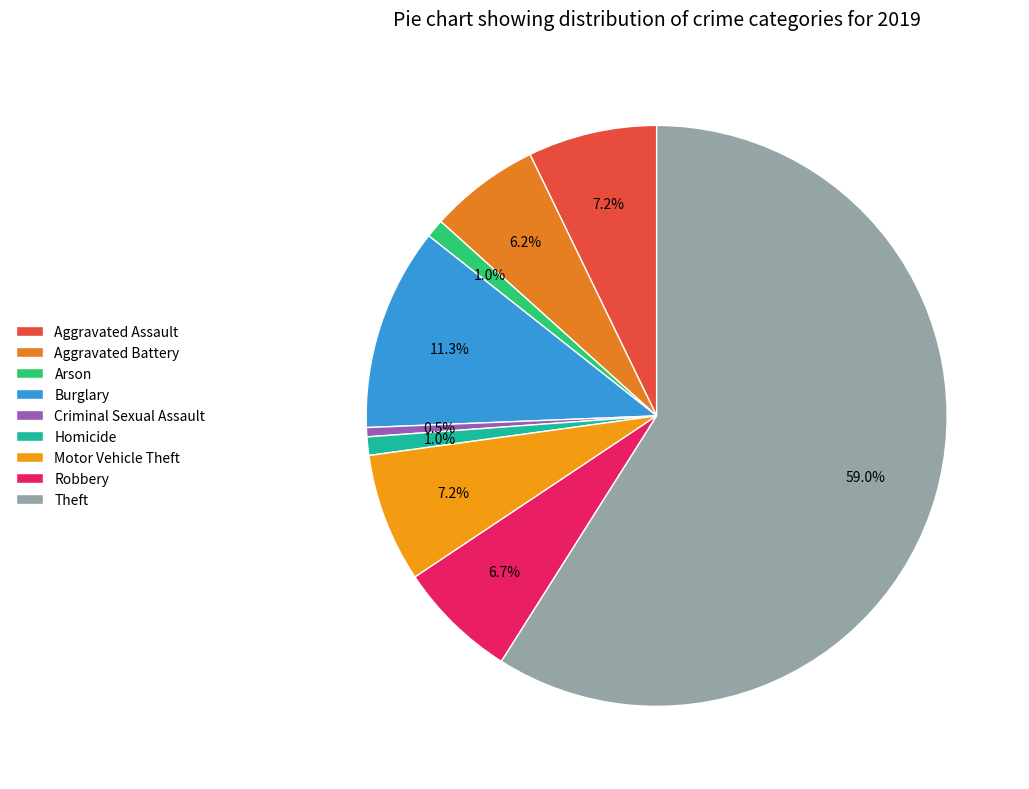

Rank the categories by value from lowest to highest.

Criminal Sexual Assault, Arson, Homicide, Aggravated Battery, Robbery, Aggravated Assault, Motor Vehicle Theft, Burglary, Theft